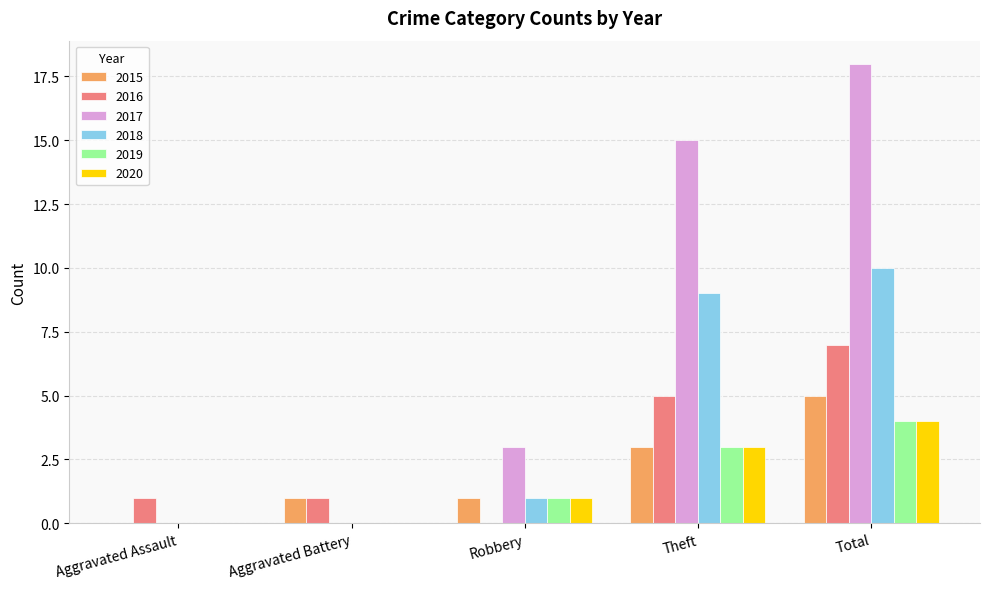

What is the sum of all 2017 values?

36